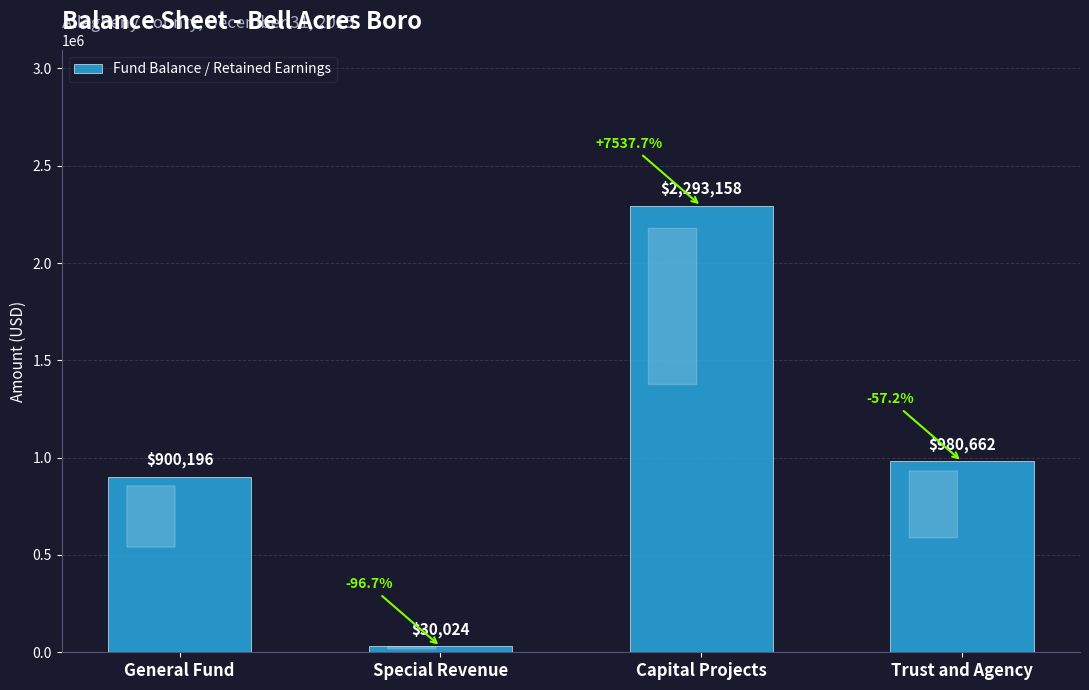

Reading right to left, list all the values displayed in this chart.

Trust and Agency=980662	Capital Projects=2293158	Special Revenue=30024	General Fund=900196